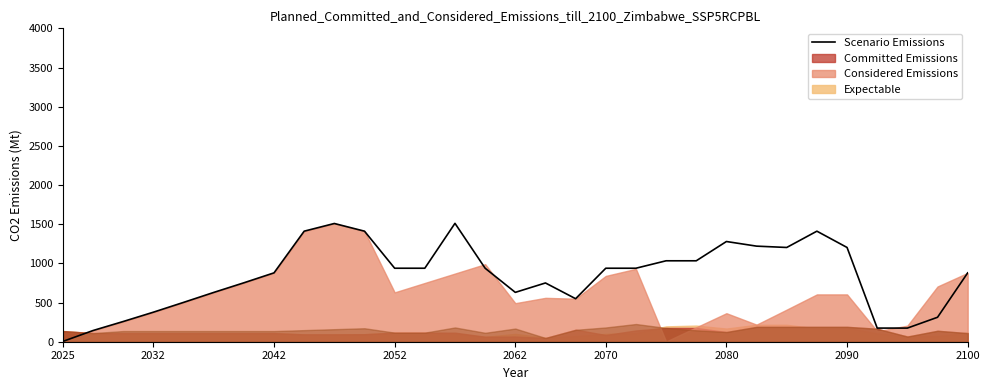

How many interior local peaks (higher than both neighbors) does the data have?

5